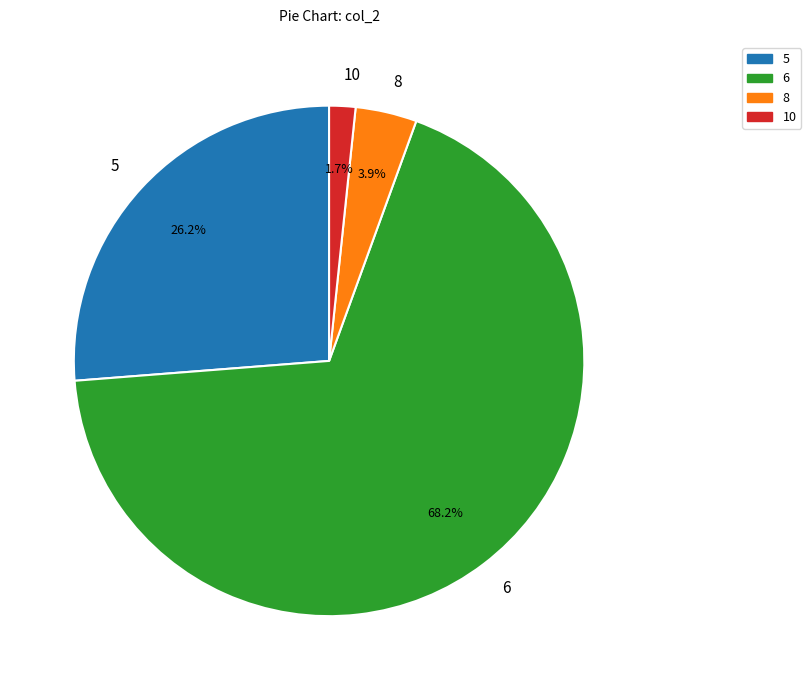

Rank the categories by value from highest to lowest.

6, 5, 8, 10